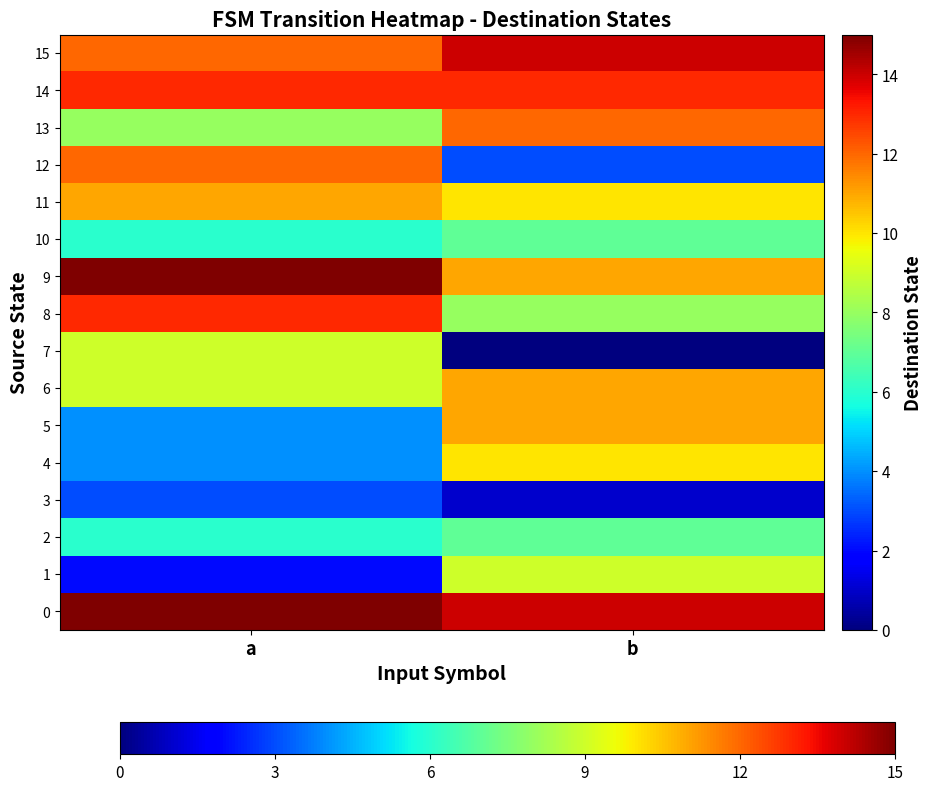

Reading left to right, what are all the values shown in this chart?

0: a=15	b=14
1: a=2	b=9
2: a=6	b=7
3: a=3	b=1
4: a=4	b=10
5: a=4	b=11
6: a=9	b=11
7: a=9	b=0
8: a=13	b=8
9: a=15	b=11
10: a=6	b=7
11: a=11	b=10
12: a=12	b=3
13: a=8	b=12
14: a=13	b=13
15: a=12	b=14